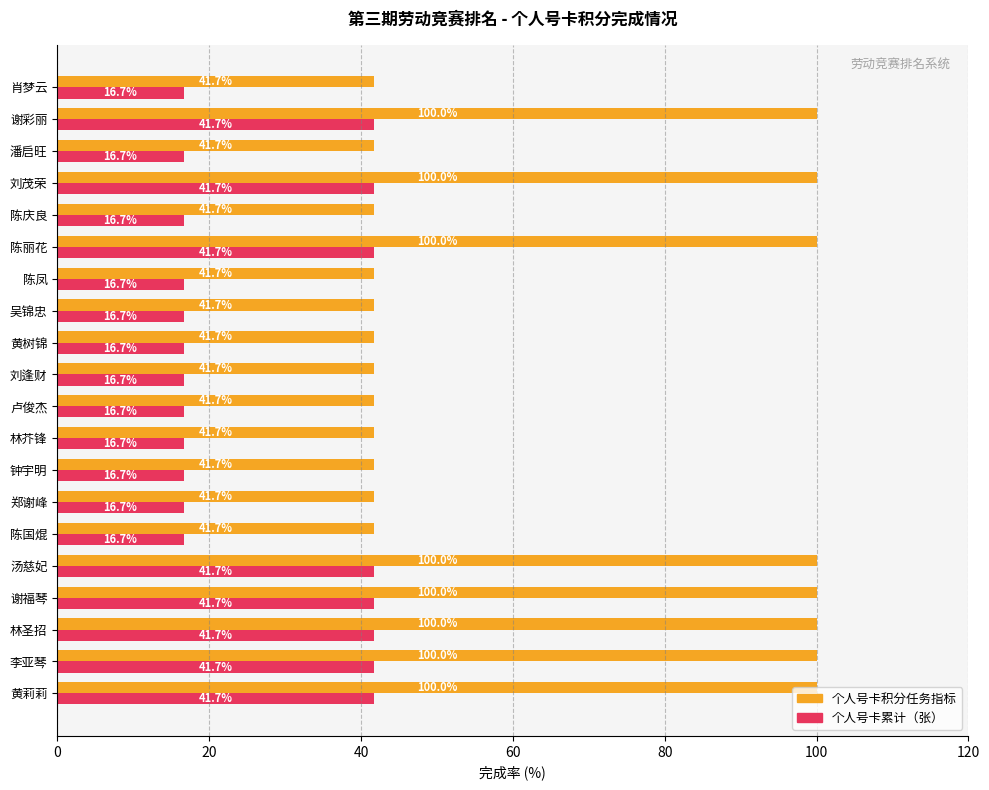

What is the average value of the 个人号卡累计（张） series?

26.7